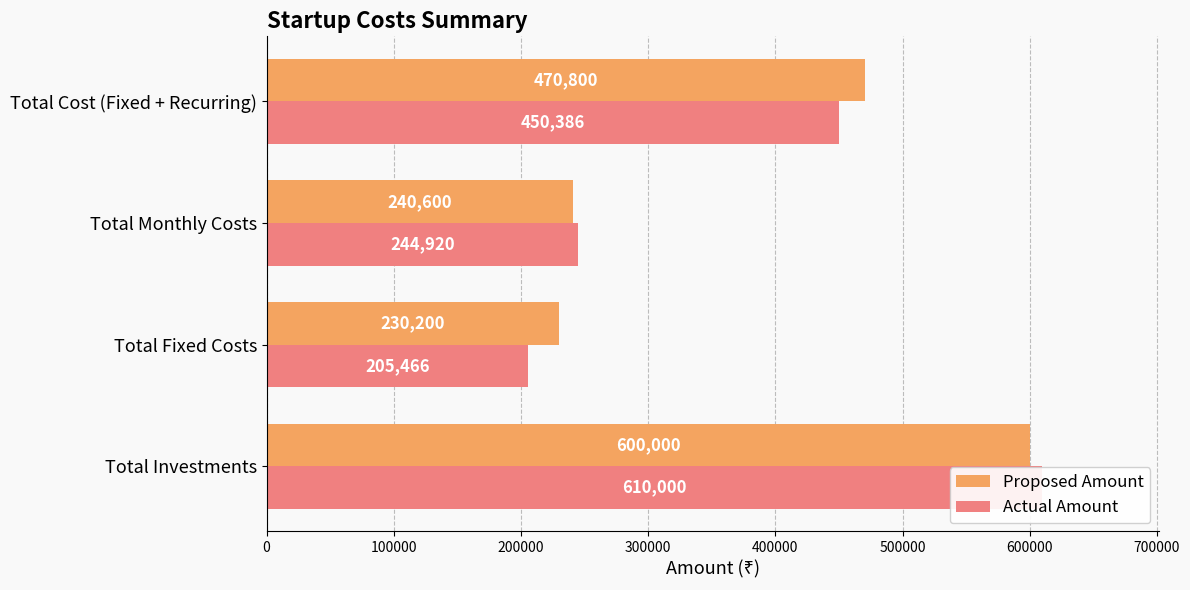

Reading right to left, transcribe all the data shown in this chart.

Proposed Amount: 300000=470800	200000=240600	100000=230200	0=600000
Actual Amount: 300000=450386	200000=244920	100000=205466	0=610000